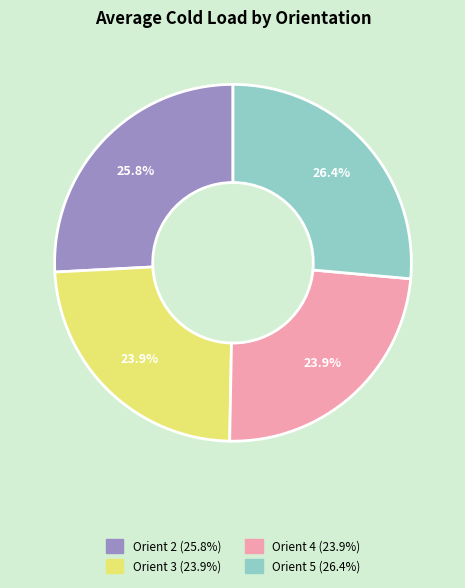

To the nearest percent, what portion does Orient 3 represent?

24%